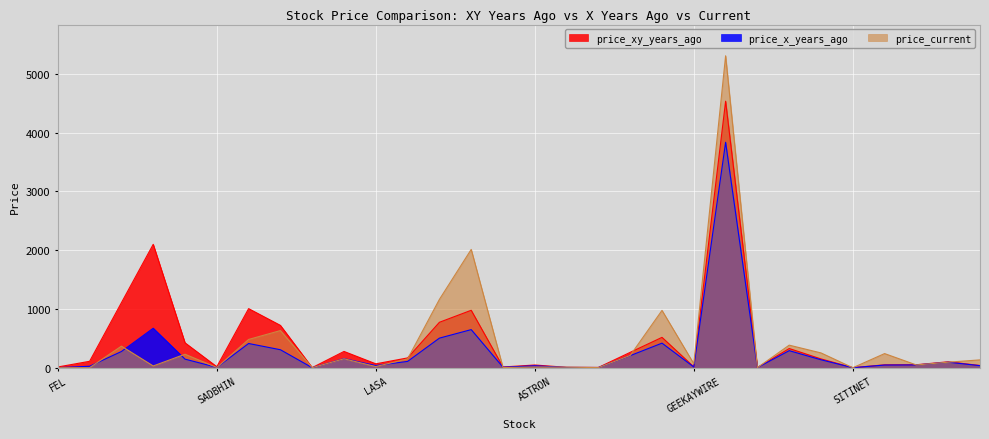

What are all the series names shown in the legend?

price_xy_years_ago, price_x_years_ago, price_current